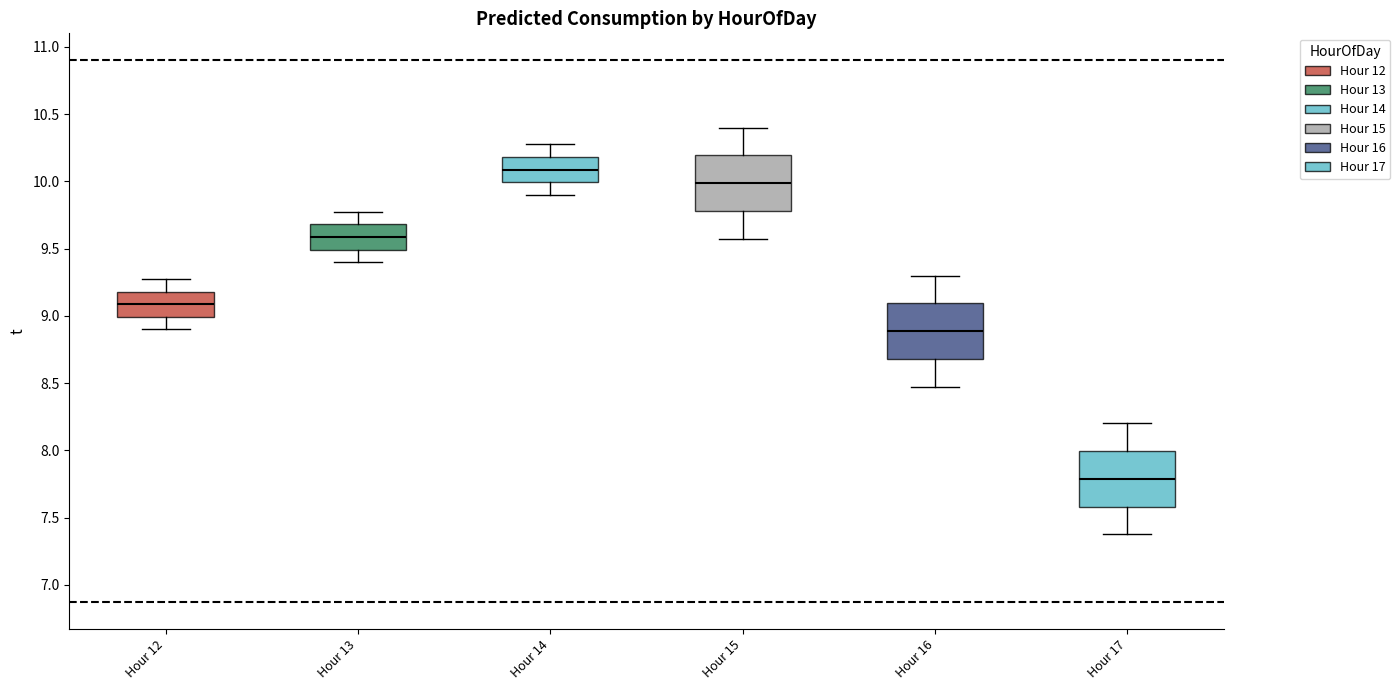

Reading left to right, read every box against the y-axis: the position of its median line, the range the box covers, and the ends of its whiskers. The values are not printed on the chart, so give them approximately, as read against the axis.

Hour 12: median 9.1, box 9.0 to 9.2, whiskers 8.9 to 9.3
Hour 13: median 9.6, box 9.5 to 9.7, whiskers 9.4 to 9.8
Hour 14: median 10.1, box 10.0 to 10.2, whiskers 9.9 to 10.3
Hour 15: median 10.0, box 9.8 to 10.2, whiskers 9.6 to 10.4
Hour 16: median 8.9, box 8.7 to 9.1, whiskers 8.5 to 9.3
Hour 17: median 7.8, box 7.6 to 8.0, whiskers 7.4 to 8.2